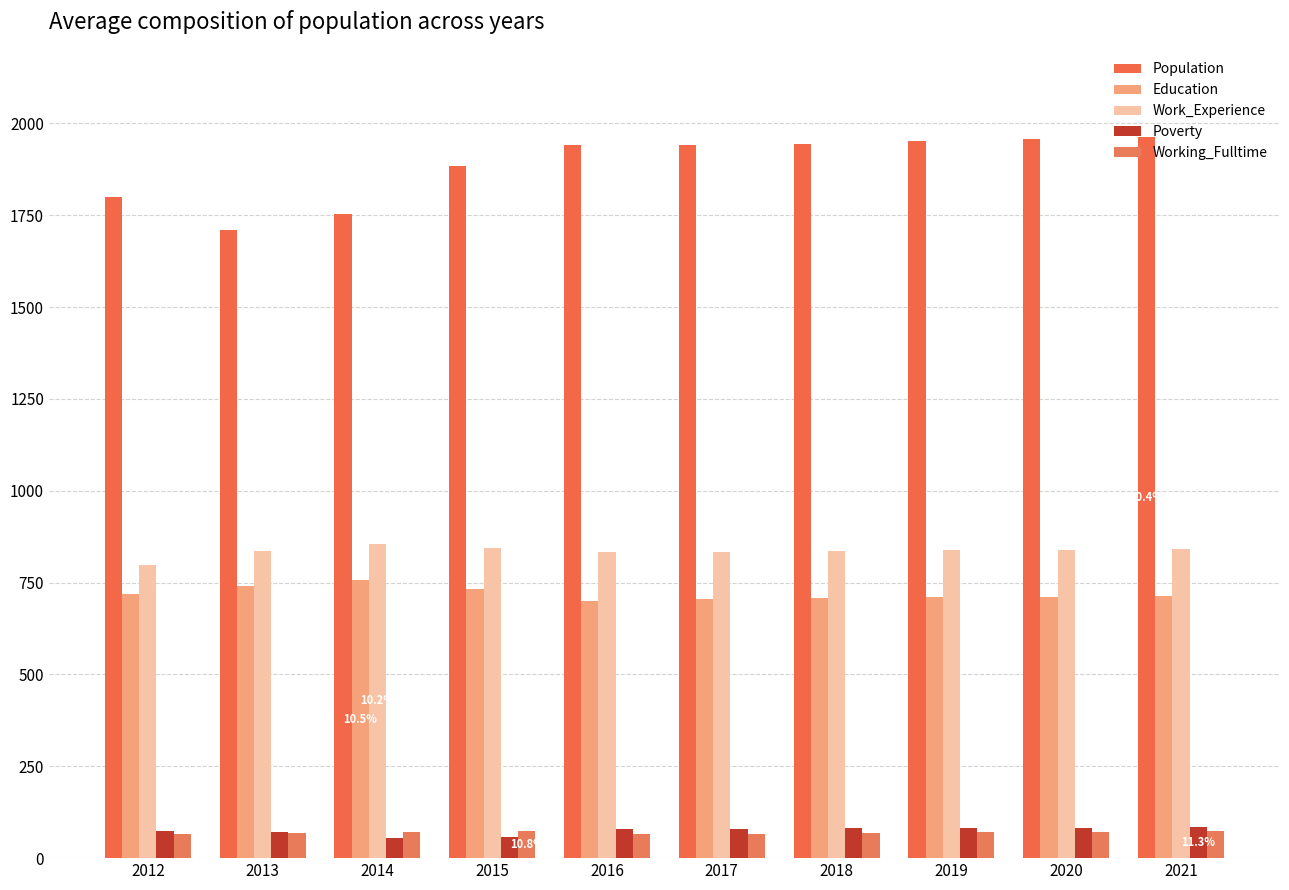

What is the sum of the Education values at 2012 and 2018?

1426